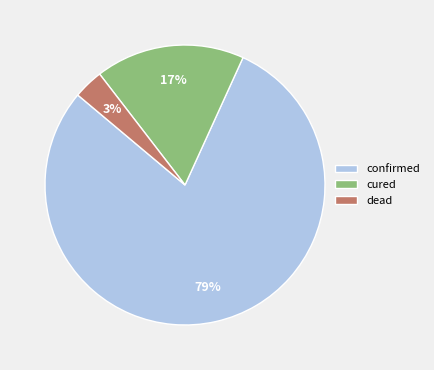

How many segments does this pie chart have?

3